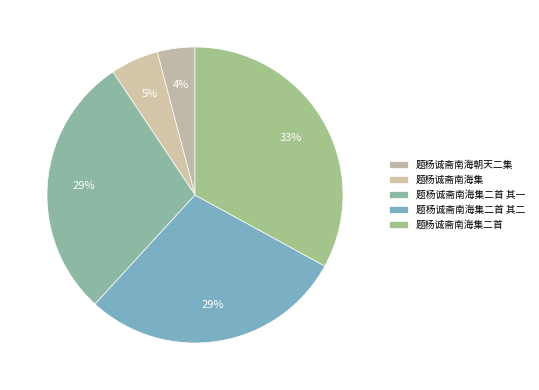

How many segments does this pie chart have?

5